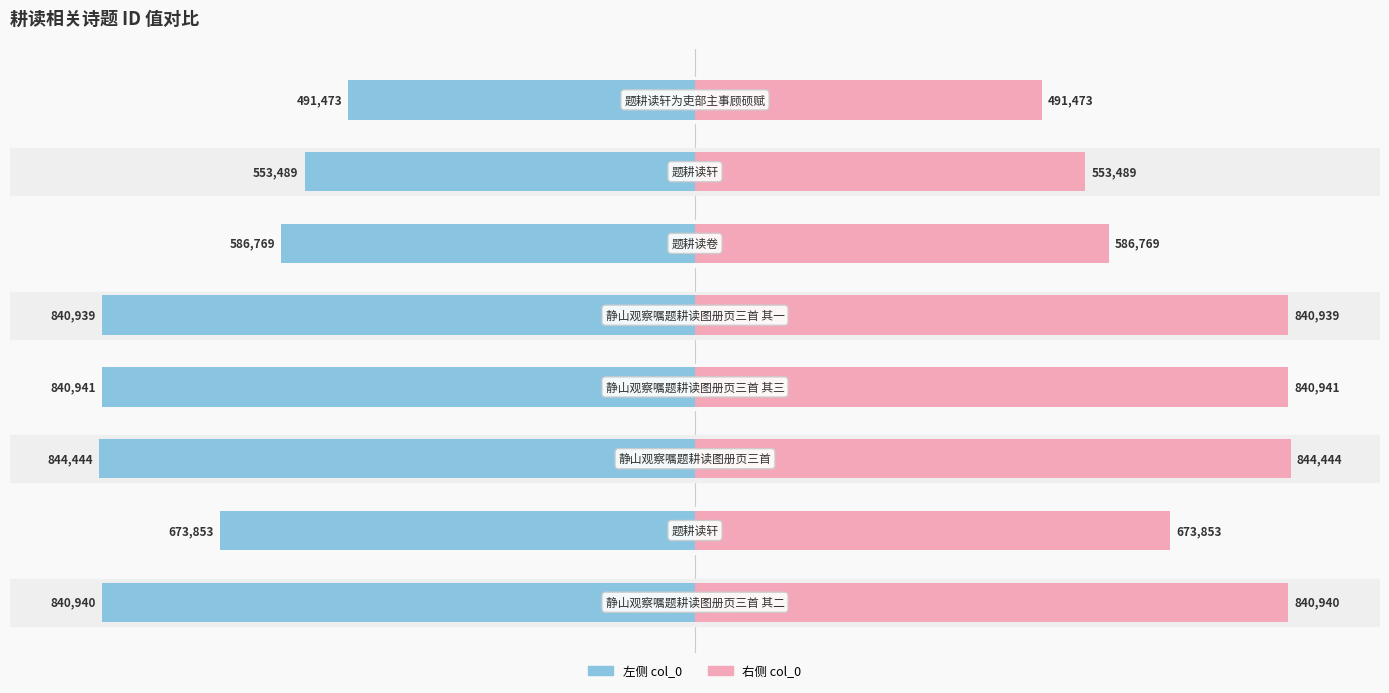

List the series in order of their overall mean, lowest first.

col_0 (左), col_0 (右)